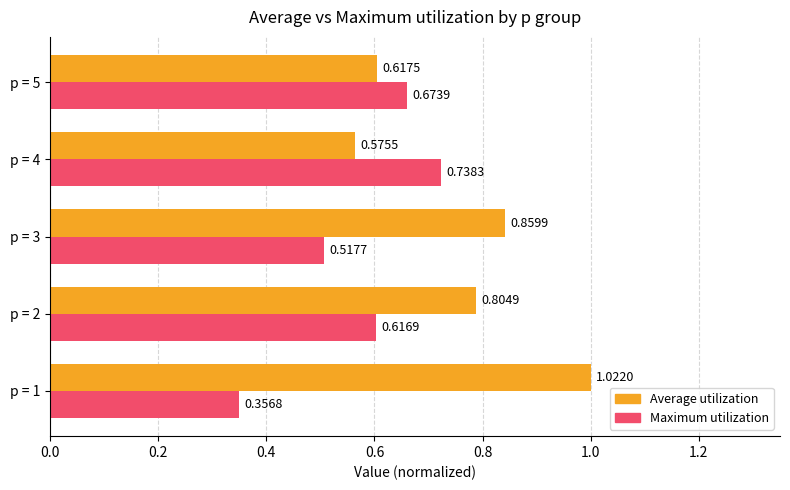

At how many categories does at least one series exceed 0?

5